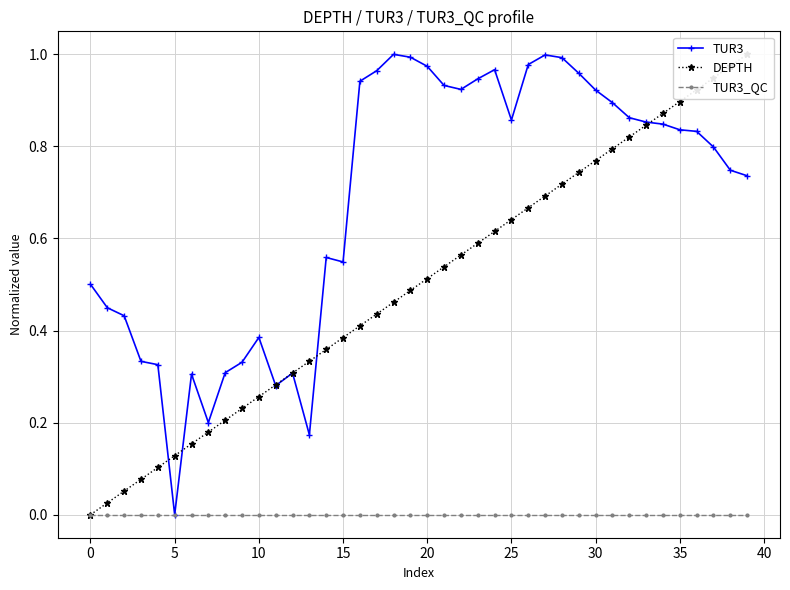

What is the total value across all series at 21?

1.5